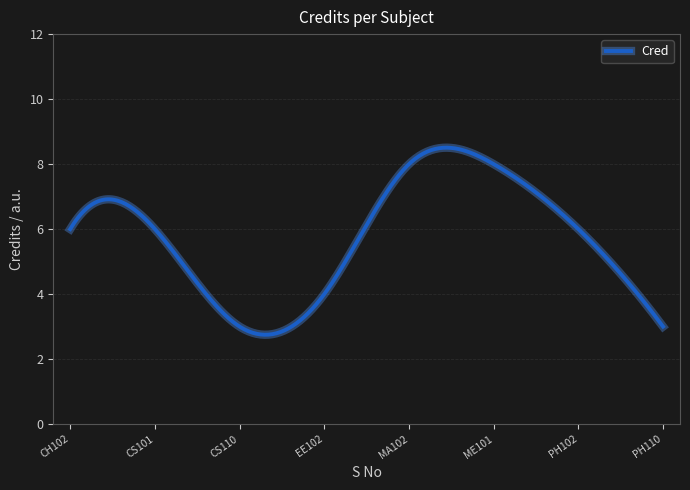

What is the difference between the maximum and minimum values?

5.8